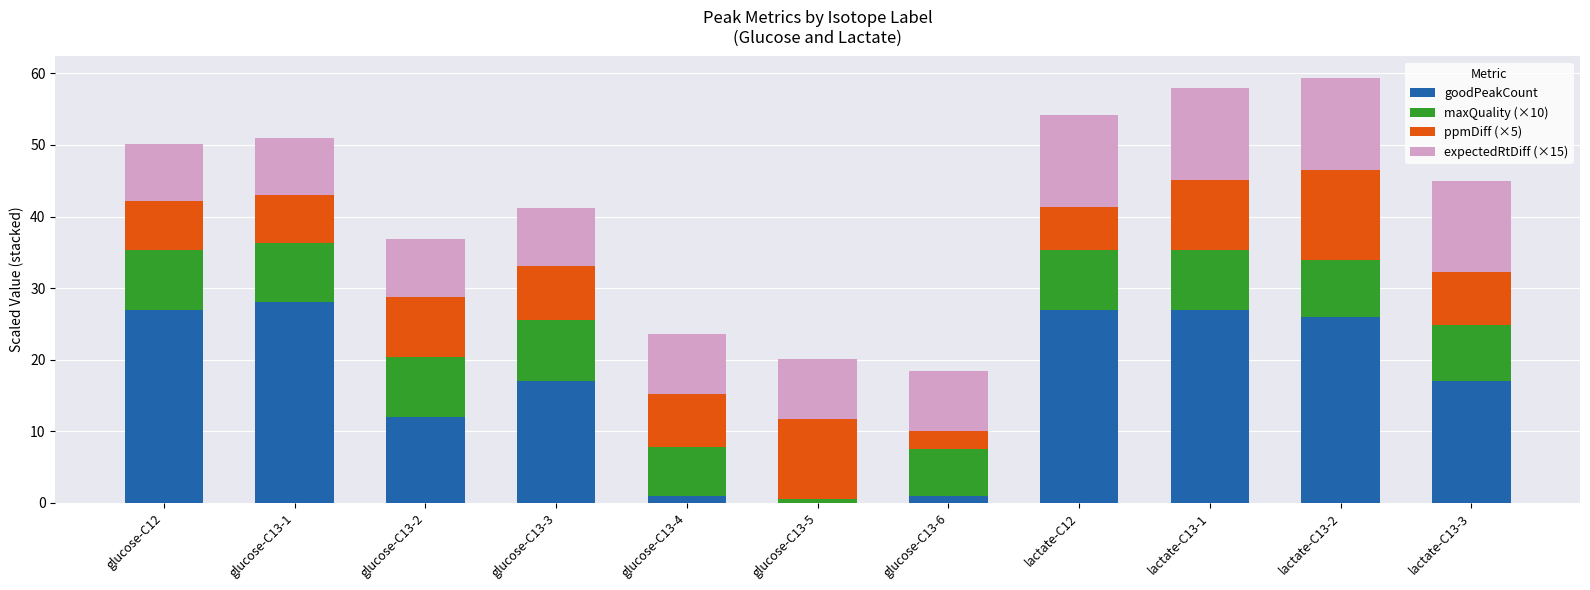

Count the number of data series in this chart.

4